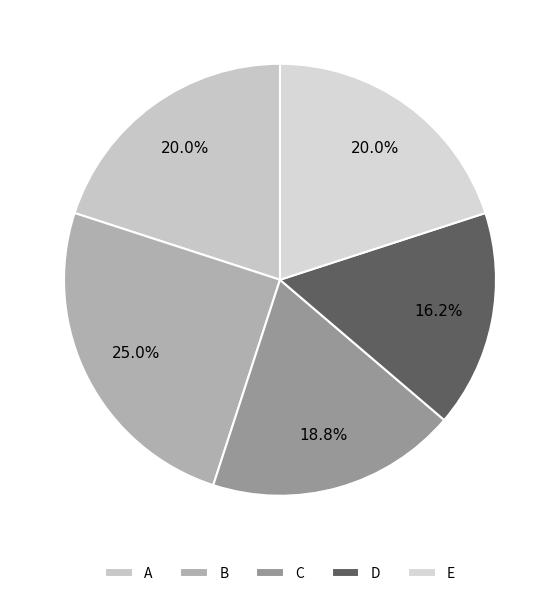

What percentage is the A slice, to the nearest percent?

20%